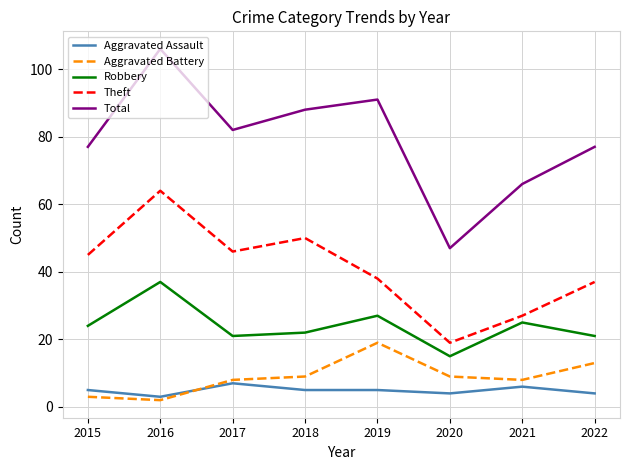

How many series are shown in this chart?

5